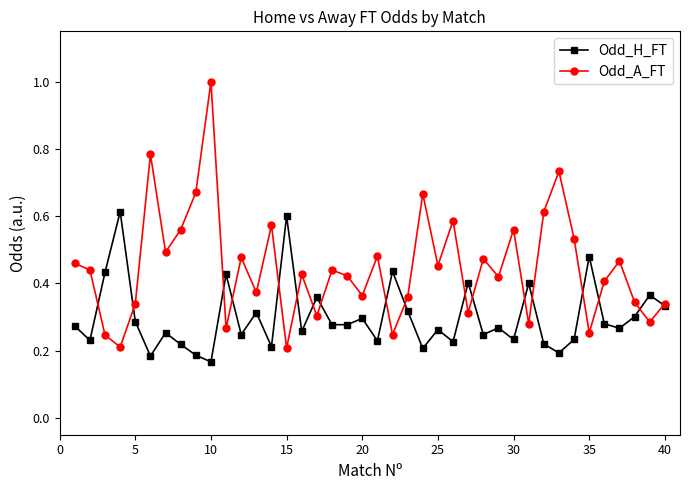

True or false: Odd_A_FT has more than 2 interior local peaks.

True